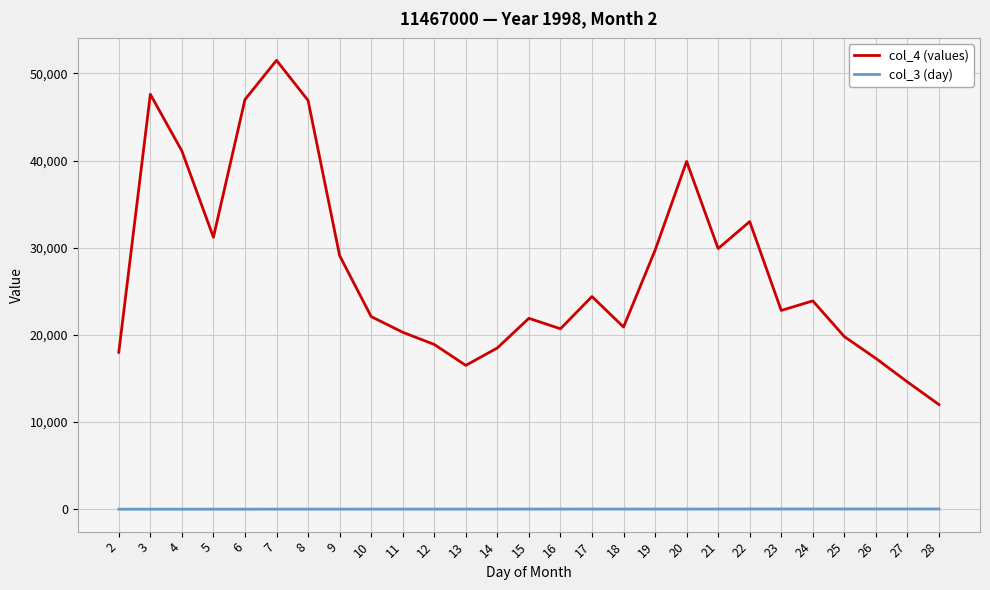

Is this an area chart (filled region under the line)?

No